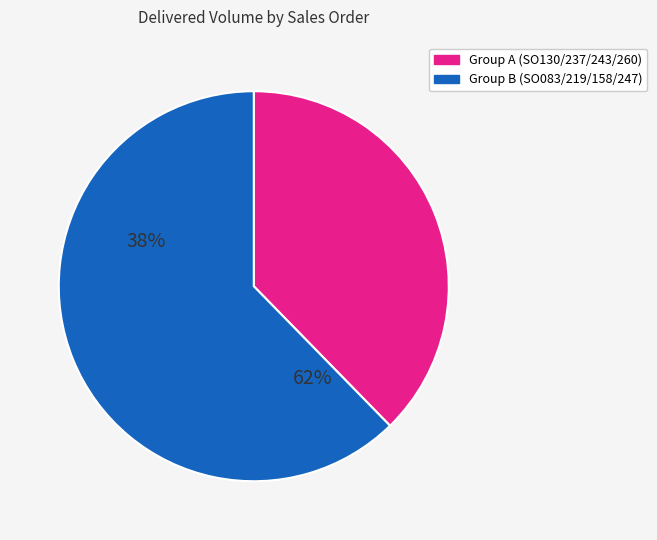

How many slices are in this pie chart?

2